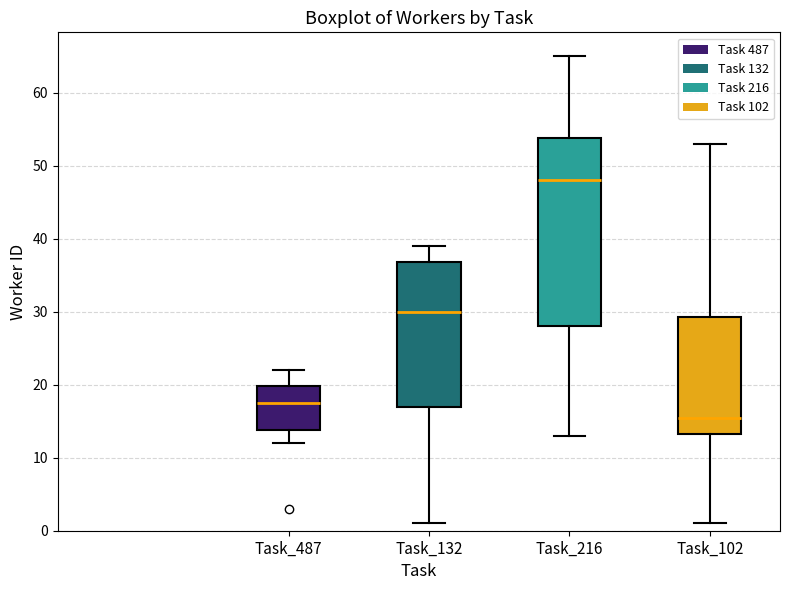

Which box's median line is the lowest?

Task_102